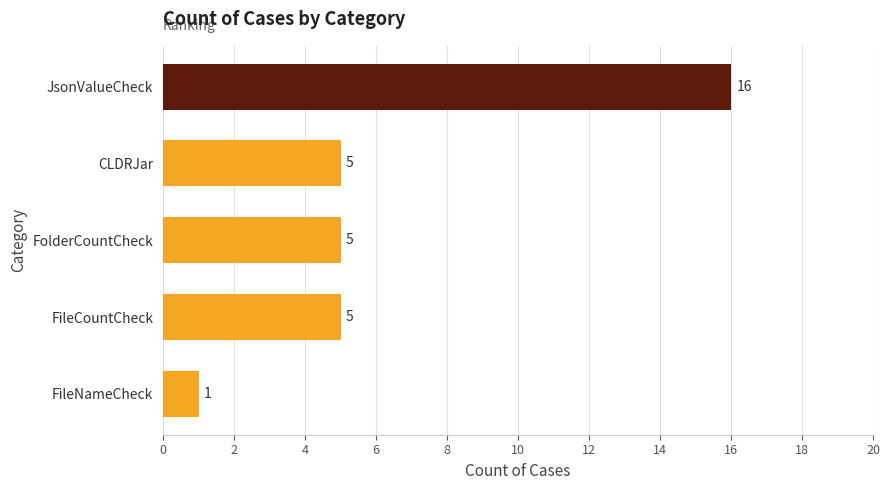

What is the average value?

6